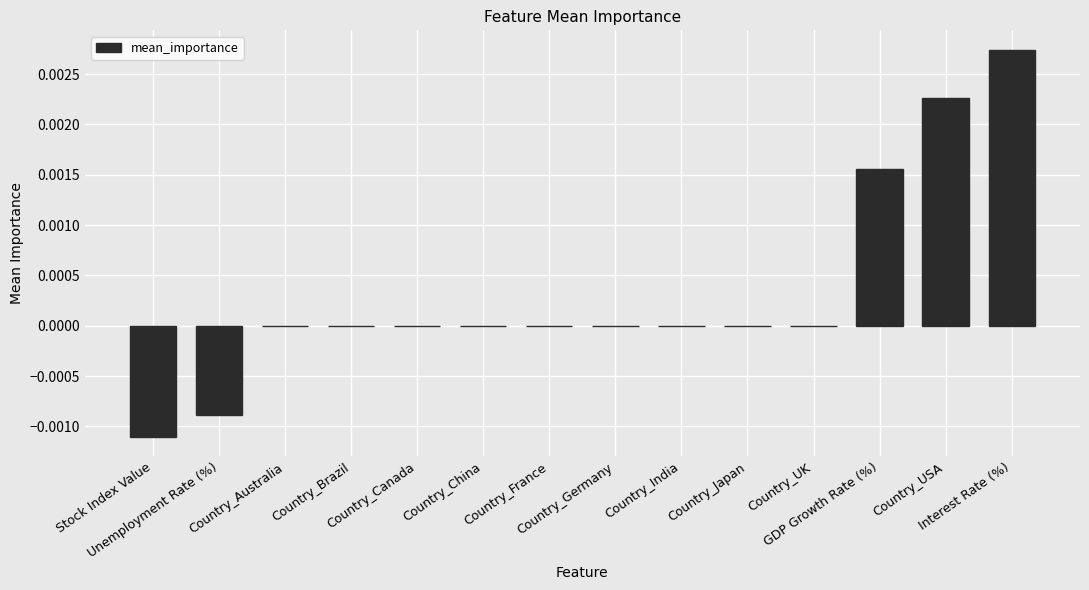

Are the bars horizontal?

No